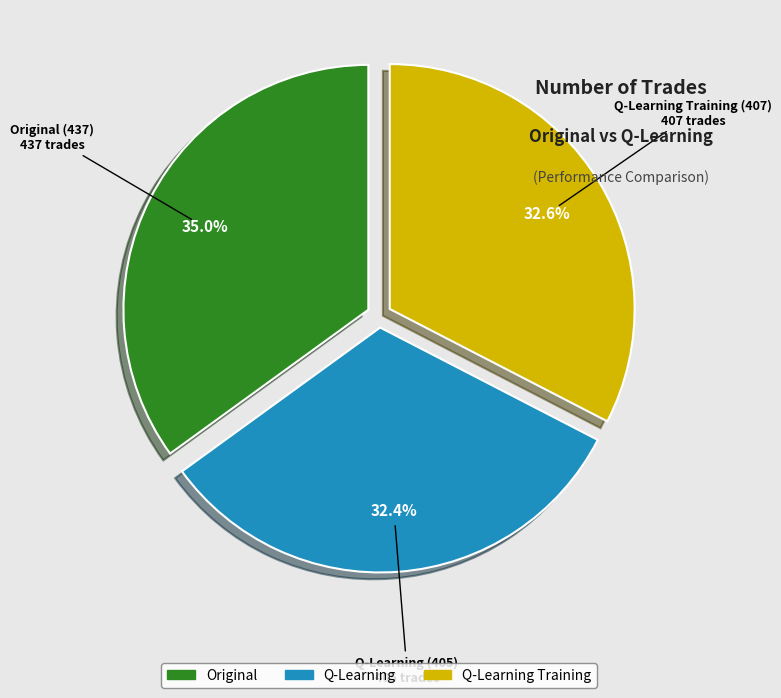

True or false: Q-Learning (405) accounts for 32% of the total.

True